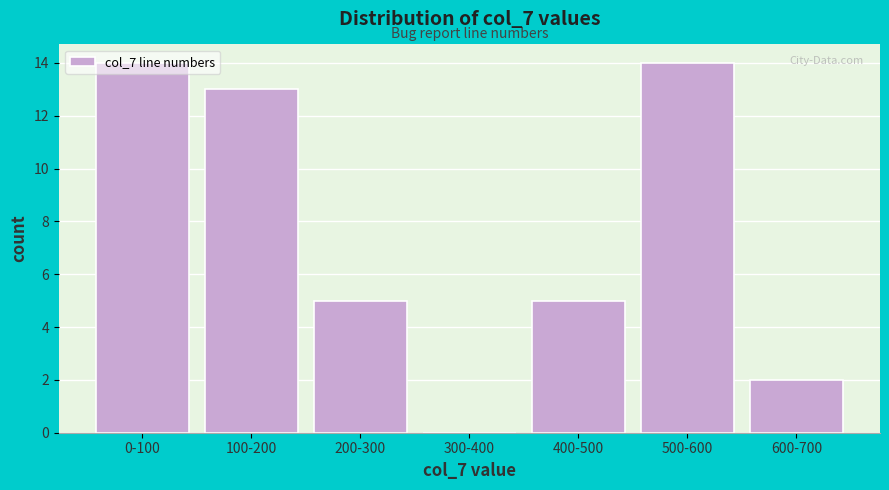

True or false: the data shows 2 at 200-300.

False